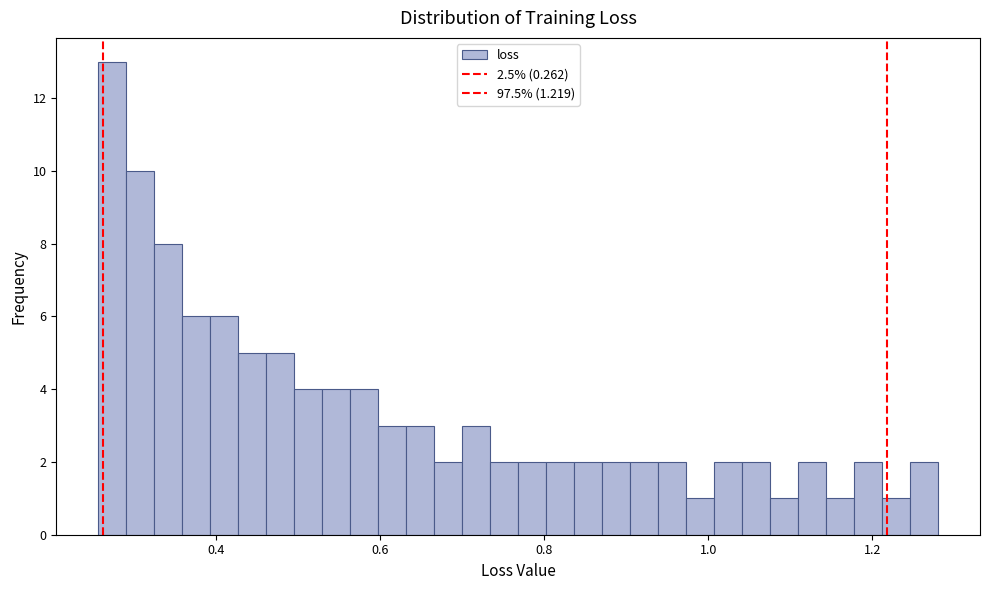

Around what value on the x-axis is the tallest bar? Give the approximate position of its centre, as read against the axis.

0.28